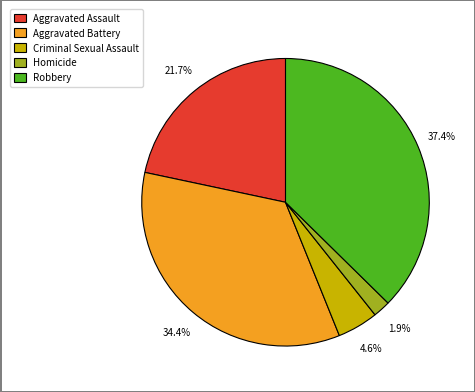

Rank the categories by value from lowest to highest.

Homicide, Criminal Sexual Assault, Aggravated Assault, Aggravated Battery, Robbery